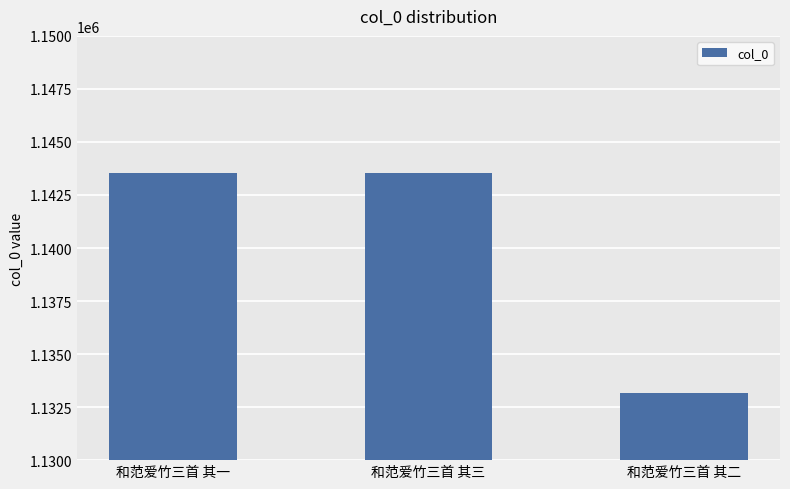

How many series are shown in this chart?

1